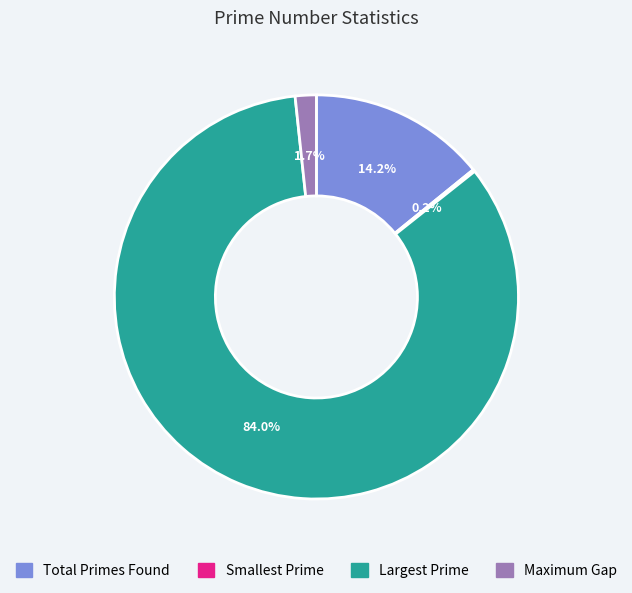

Which category has the biggest portion of the pie?

Largest Prime